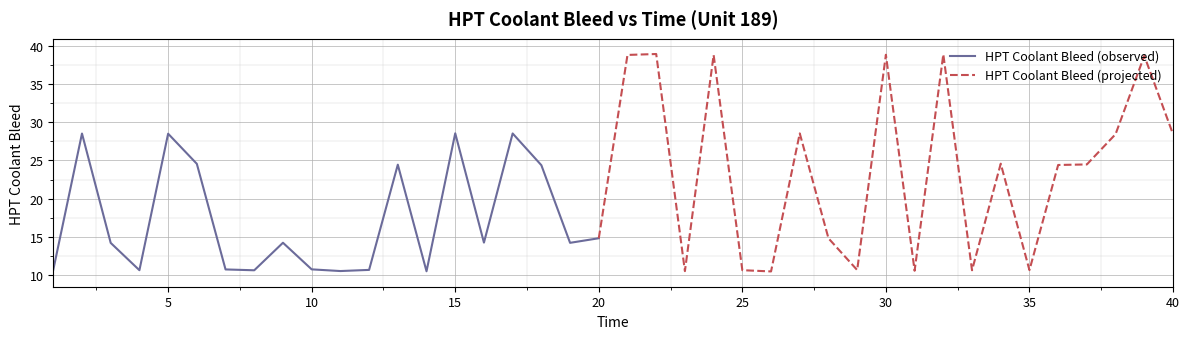

List the labels in order of value, largest first.

22, 32, 30, 21, 24, 39, 15, 27, 17, 2, 5, 38, 40, 34, 6, 37, 13, 36, 18, 20, 28, 16, 9, 19, 3, 10, 7, 1, 12, 29, 35, 4, 25, 8, 33, 31, 11, 23, 14, 26